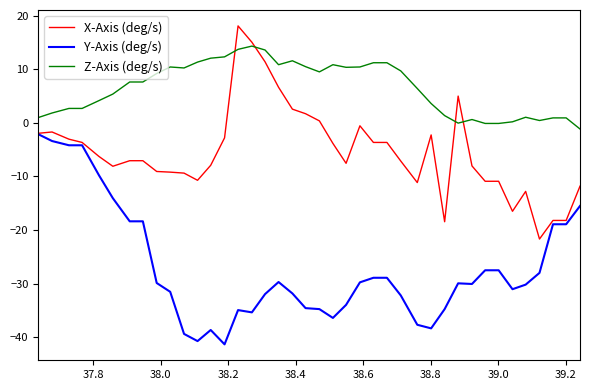

Is this an area chart (filled region under the line)?

No